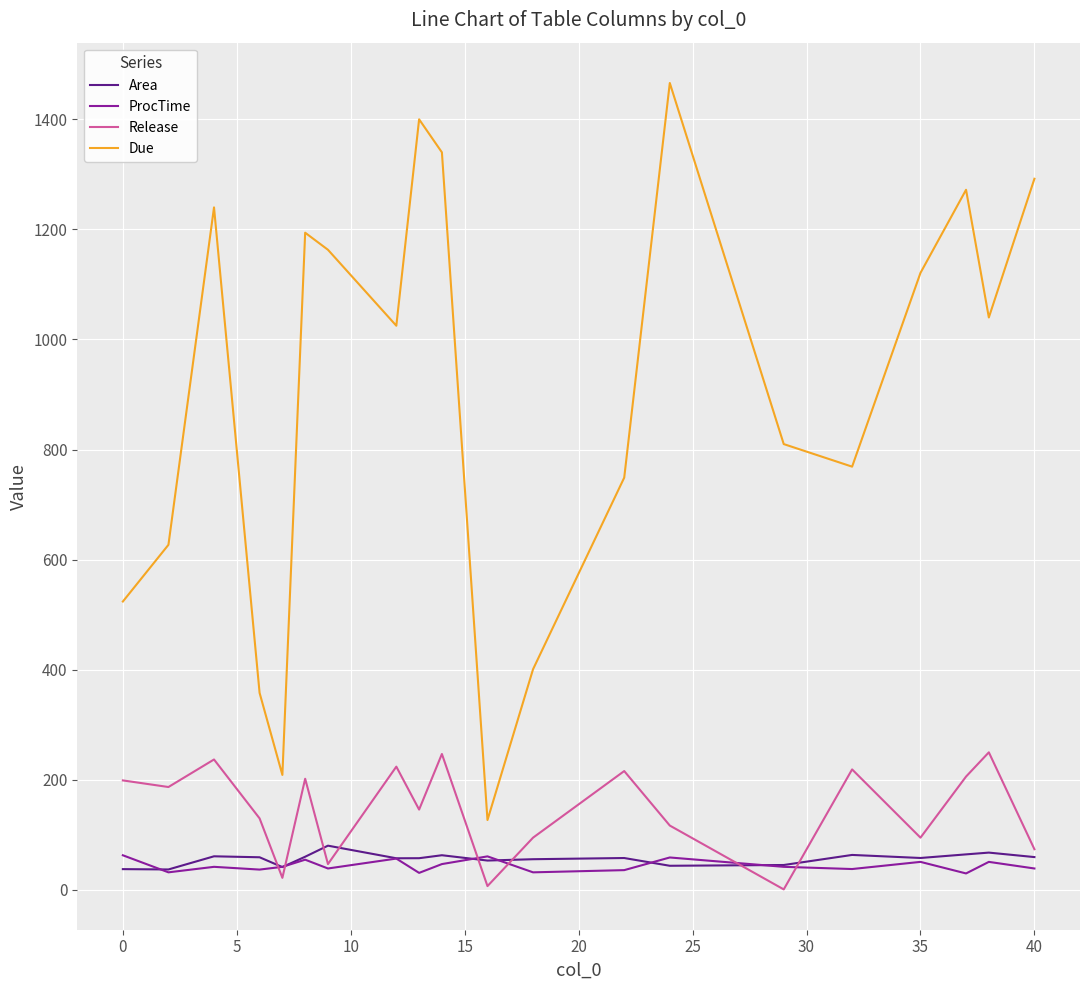

True or false: ProcTime has more than 0 interior local peaks.

True